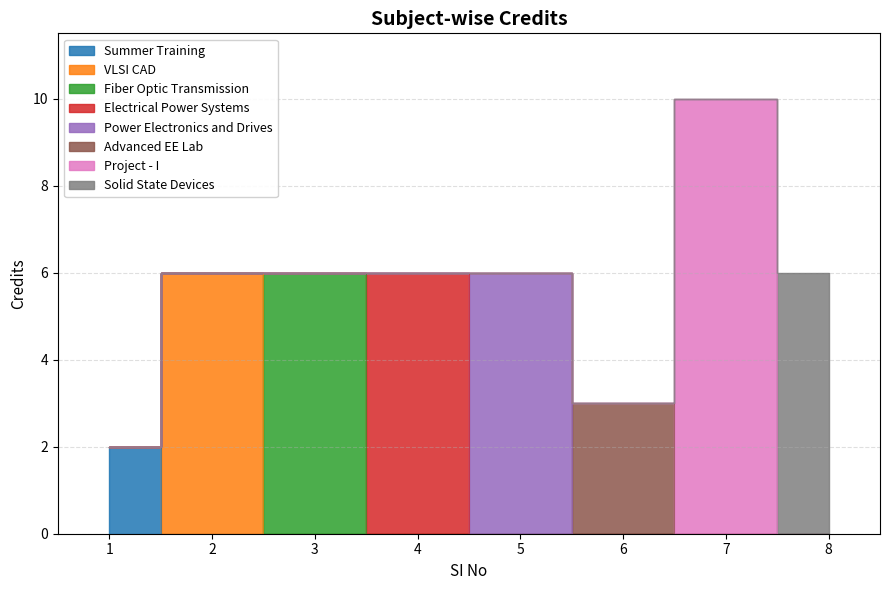

Which has a higher value, 3 or 5?

3